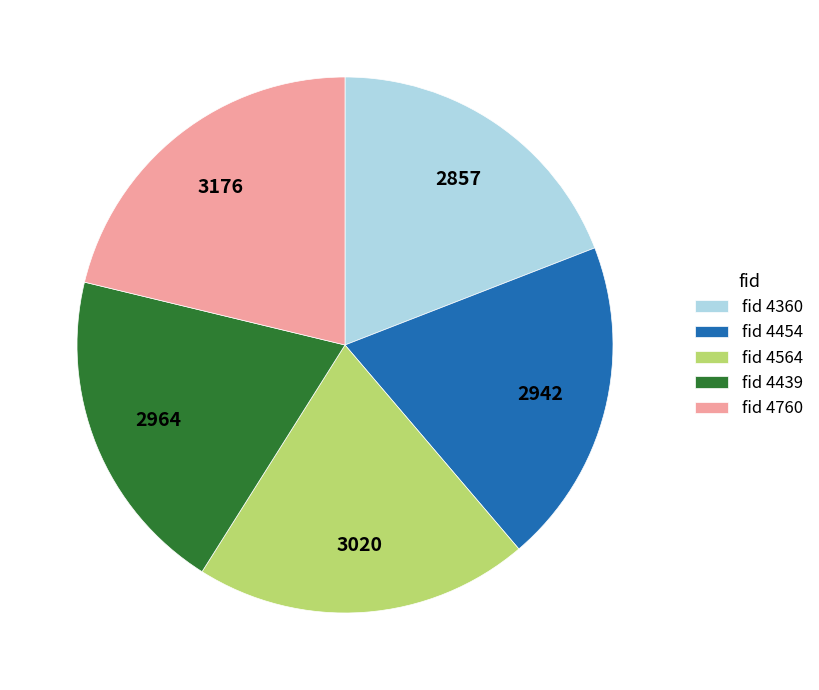

True or false: fid 4360 accounts for 19% of the total.

True